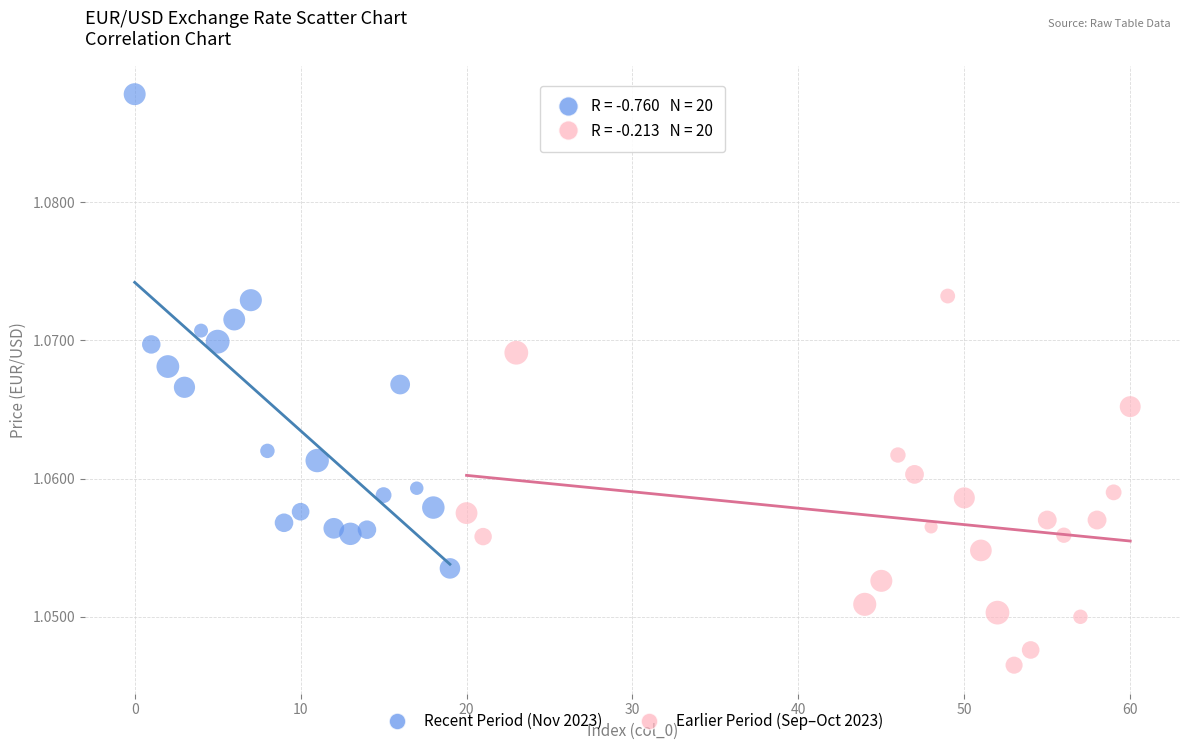

Which series contains the lowest Y value?

Earlier Period (Sep–Oct 2023)